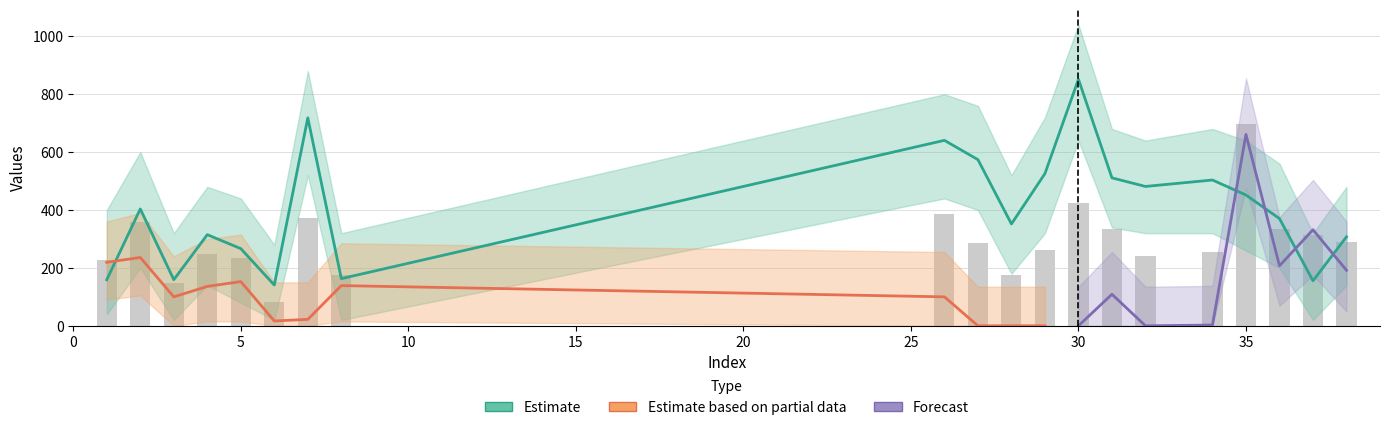

Which has a higher value, 8 or 37?

8